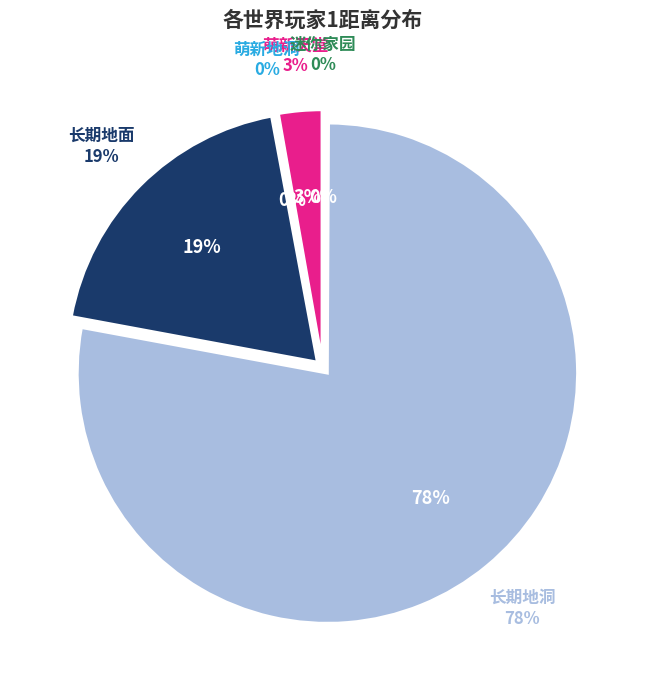

How many segments does this pie chart have?

5